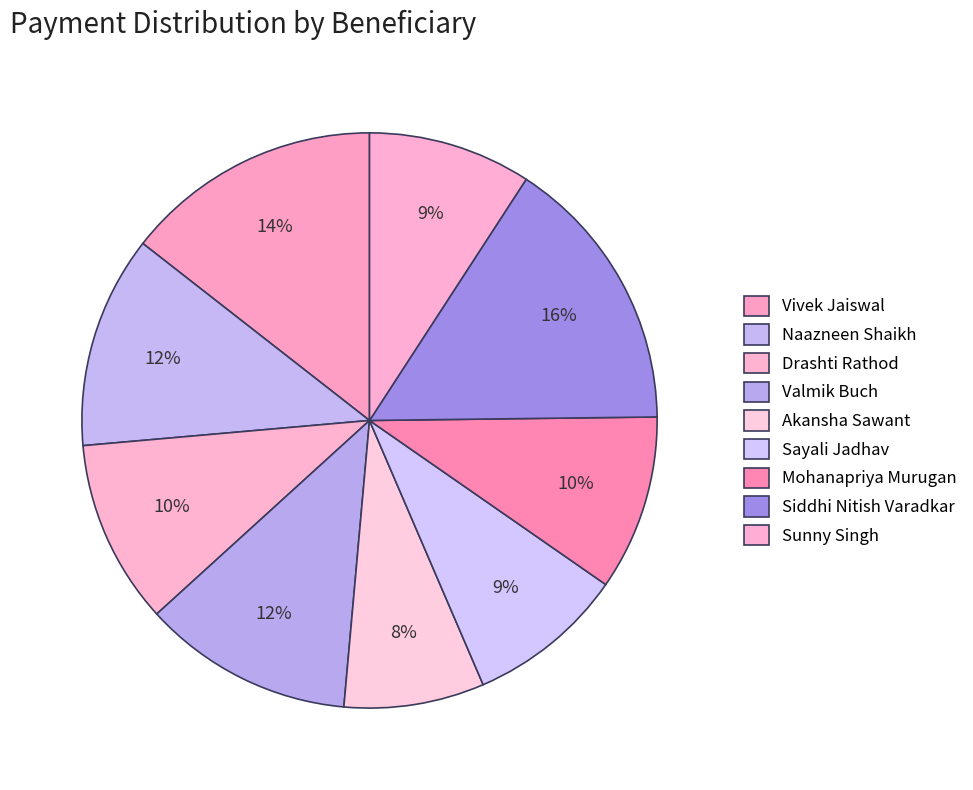

Which has a higher value, Vivek Jaiswal or Valmik Buch?

Vivek Jaiswal